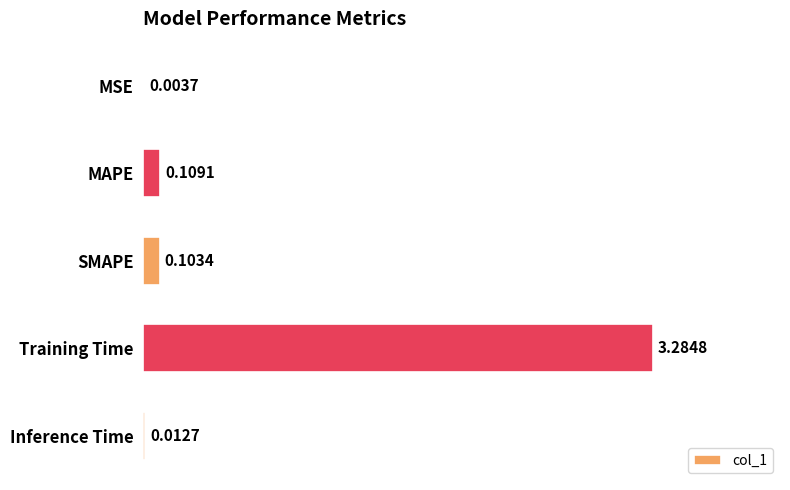

Where is the data nearest to the value 1?

MAPE